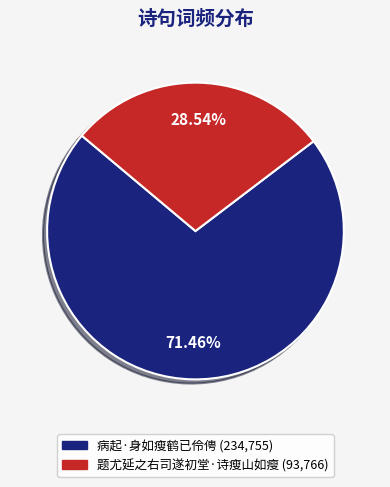

To the nearest percent, what is the average slice percentage?

50%